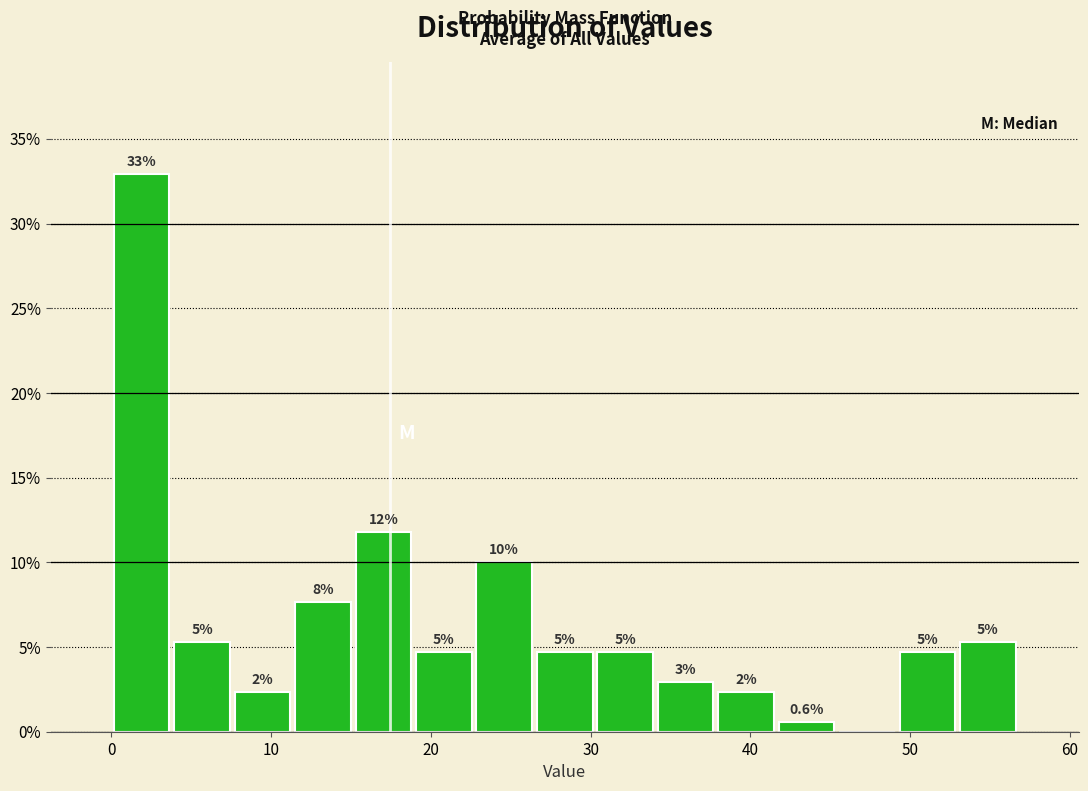

Around what value on the x-axis is the tallest bar? Give the approximate position of its centre, as read against the axis.

2